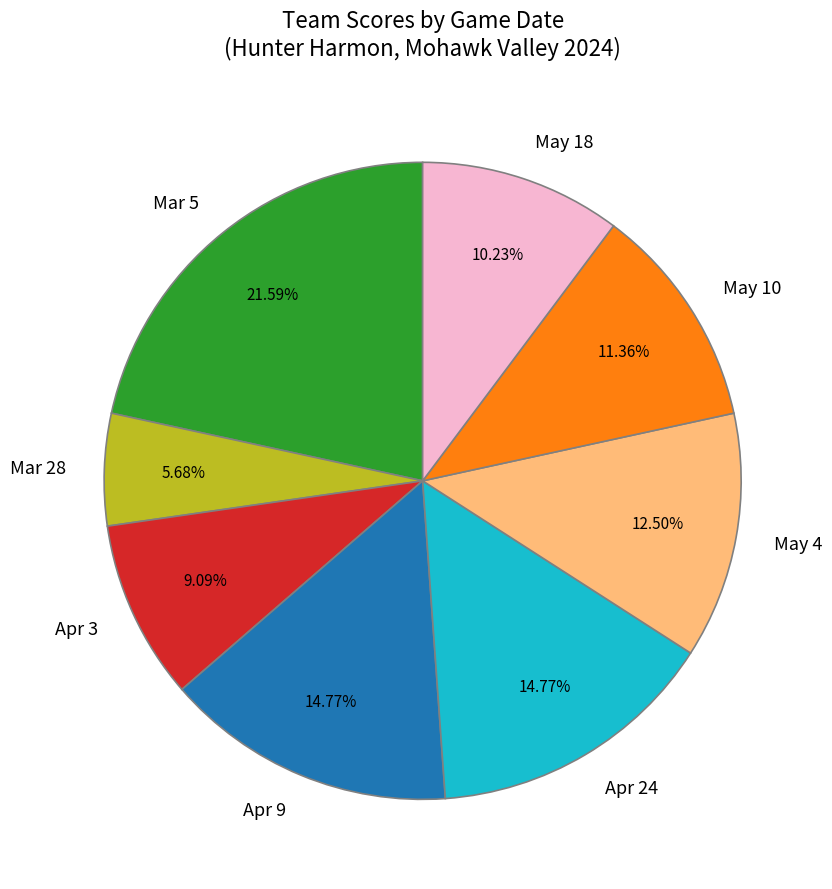

To the nearest percent, what is the combined percentage of Apr 9 and May 18?

25%